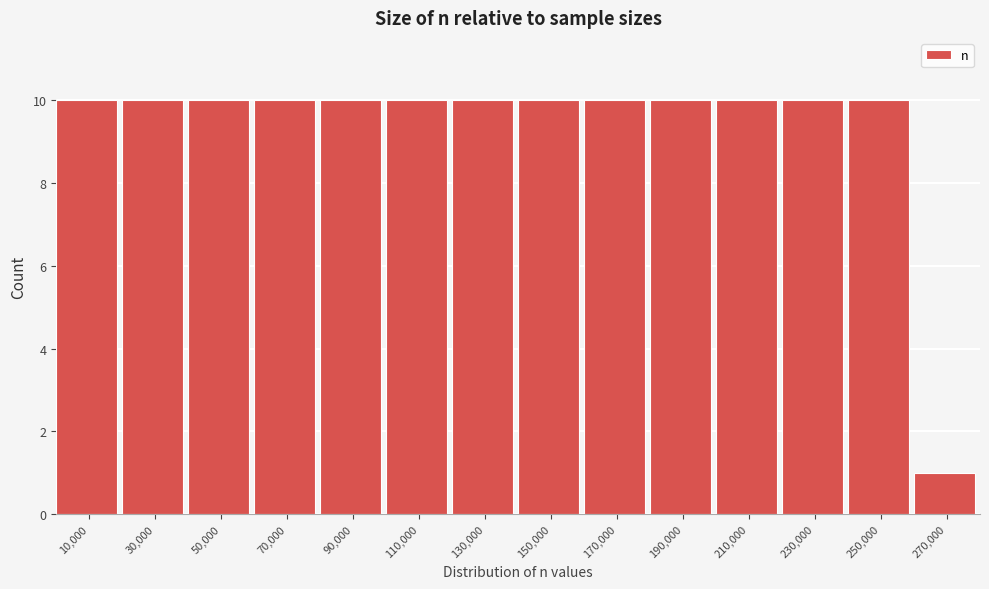

Reading left to right, list every bar in this chart as the range it spans on the x-axis followed by its height. The values are not printed on the chart, so give them approximately, as read against the axis.

0 to 20000: 10
20000 to 40000: 10
40000 to 60000: 10
60000 to 80000: 10
80000 to 100000: 10
100000 to 120000: 10
120000 to 140000: 10
140000 to 160000: 10
160000 to 180000: 10
180000 to 200000: 10
200000 to 220000: 10
220000 to 240000: 10
240000 to 260000: 10
260000 to 280000: 1